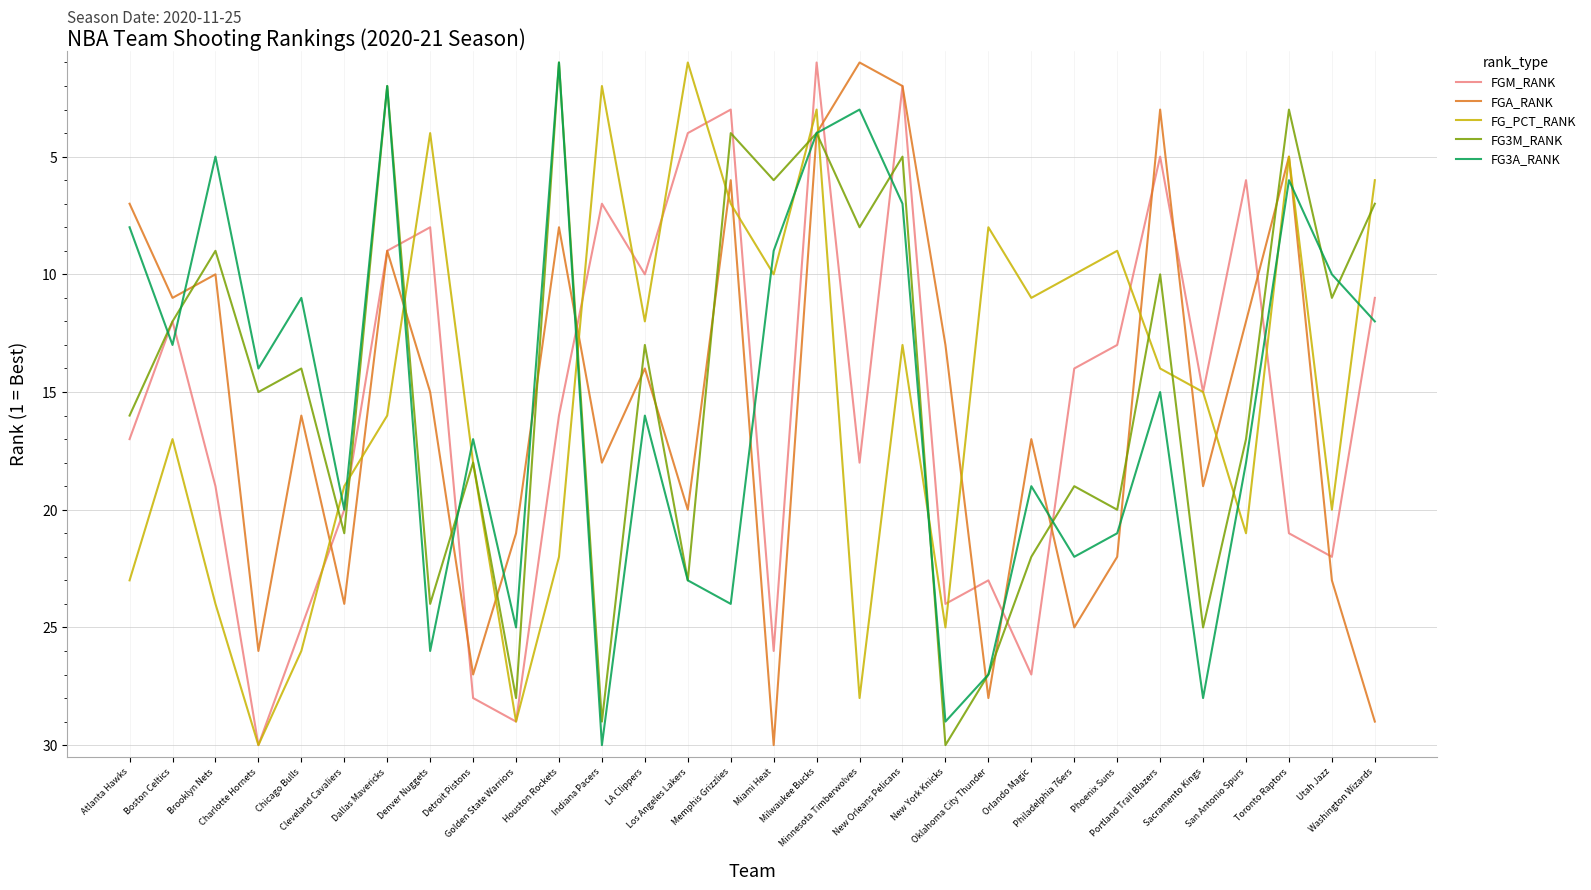

What is the greatest value displayed?

30